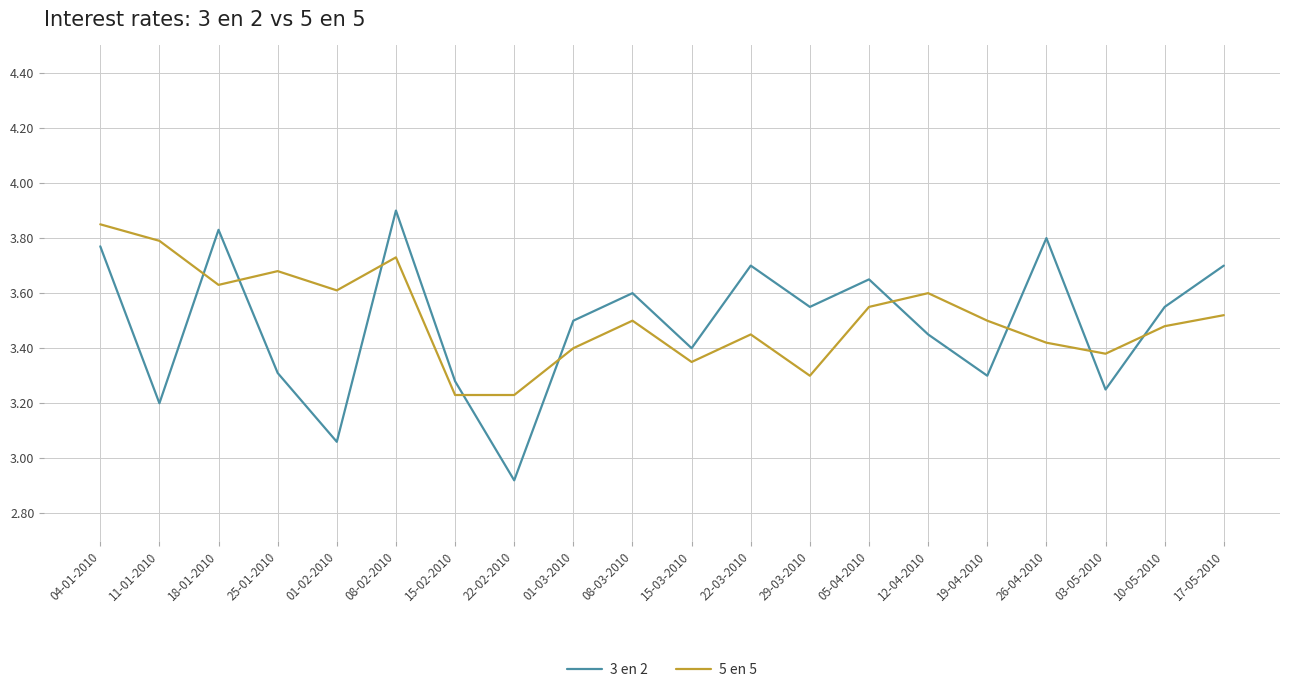

At 18-01-2010, list the series in order from largest to smallest.

3 en 2, 5 en 5